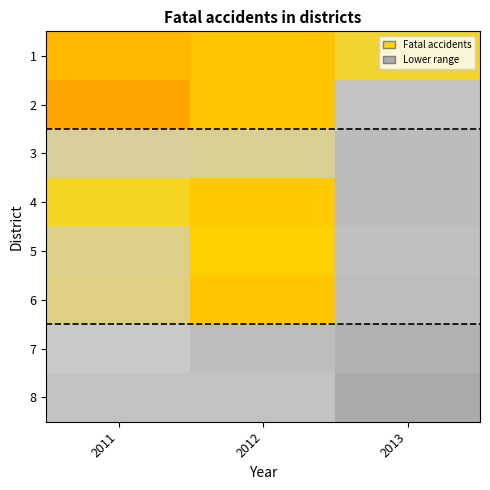

Reading right to left, list all the values displayed in this chart.

1: 2013=1179	2012=1557	2011=1740
2: 2013=824	2012=1560	2011=2060
3: 2013=652	2012=1096	2011=1089
4: 2013=651	2012=1471	2011=1194
5: 2013=765	2012=1332	2011=1102
6: 2013=696	2012=1508	2011=1108
7: 2013=390	2012=719	2011=970
8: 2013=206	2012=820	2011=800